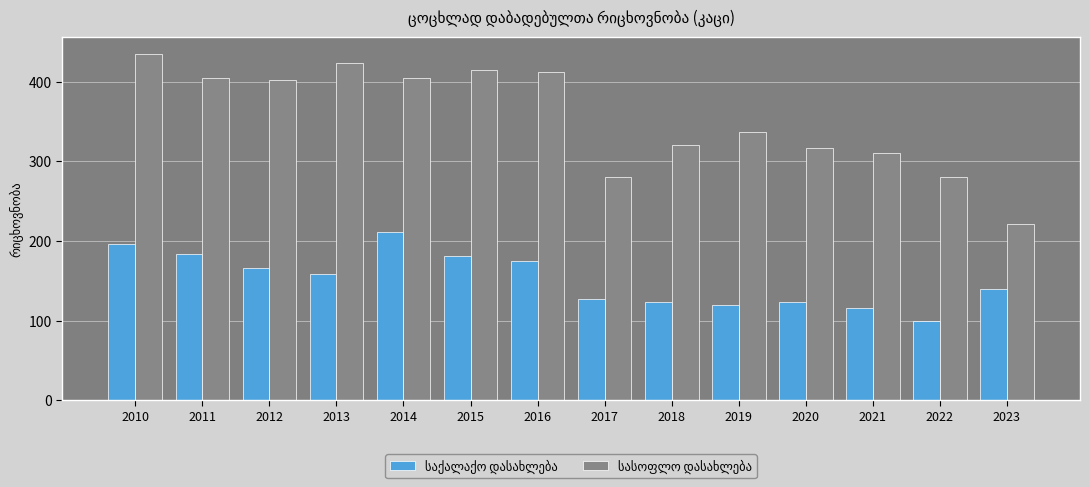

How many groups of bars are there?

14